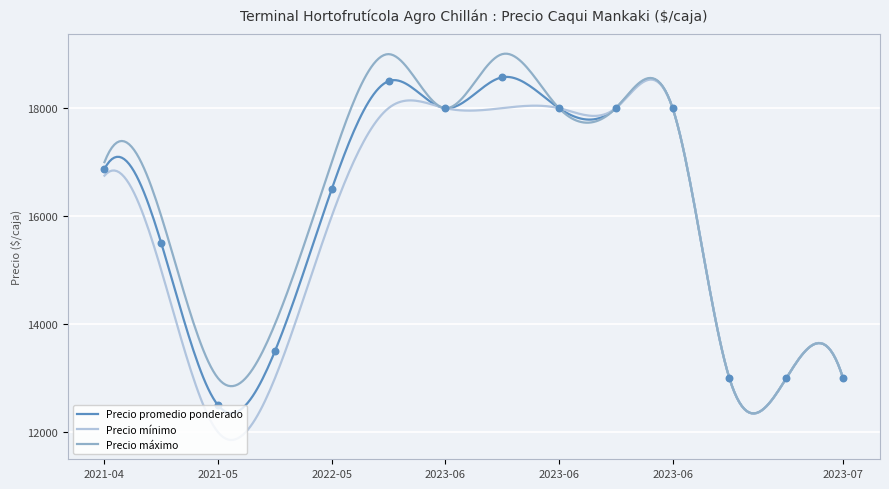

What are all the series names shown in the legend?

Precio promedio ponderado, Precio mínimo, Precio máximo